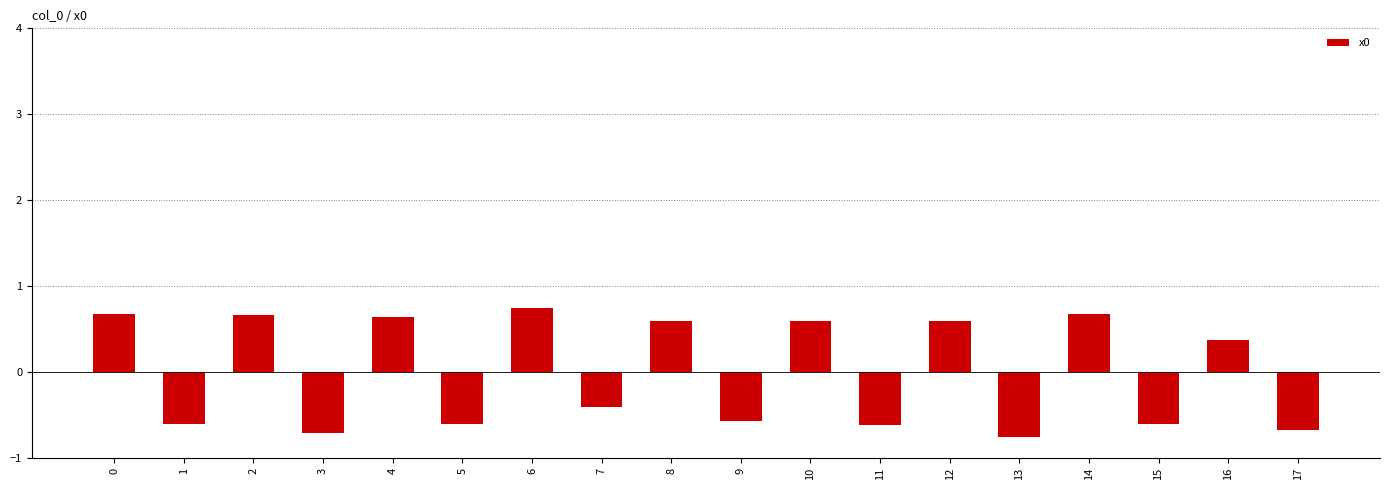

At which category does the chart reach its minimum across all series?

13